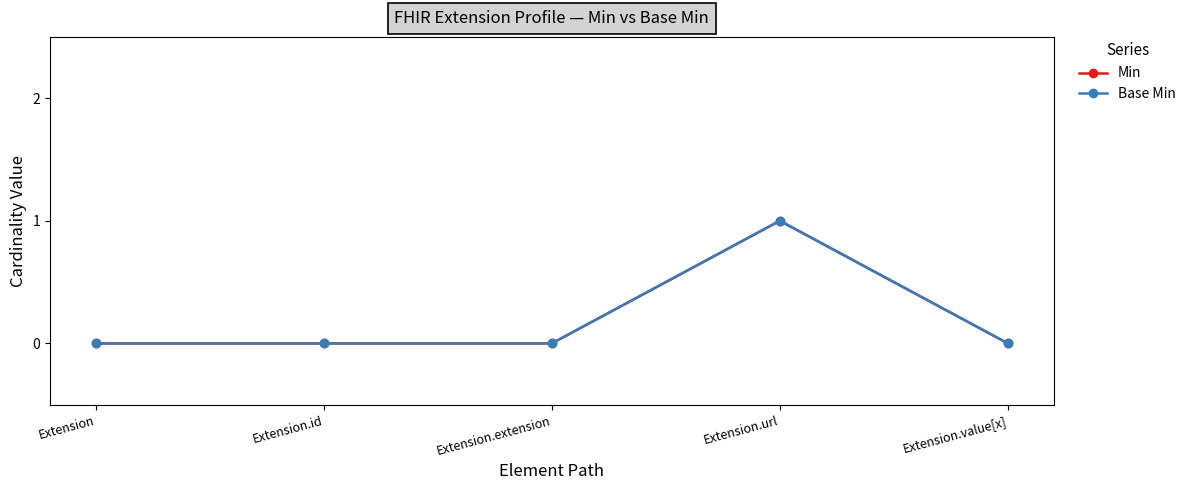

Reading left to right, transcribe all the data shown in this chart.

Min: Extension=0	Extension.id=0	Extension.extension=0	Extension.url=1	Extension.value[x]=0
Base Min: Extension=0	Extension.id=0	Extension.extension=0	Extension.url=1	Extension.value[x]=0